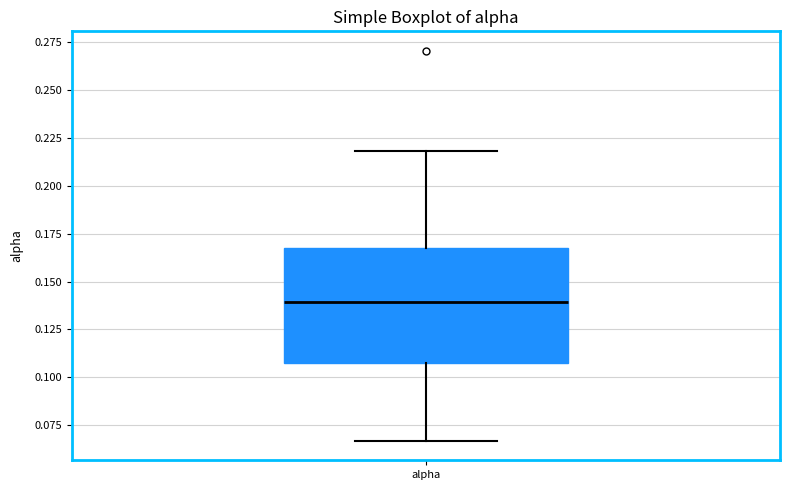

Transcribe this box plot: give where the median line is, the range the box spans, and where the two whiskers end, as read against the y-axis. The values are not printed on the chart, so give them approximately, as read against the axis.

median 0.140, box 0.105 to 0.165, whiskers 0.065 to 0.220